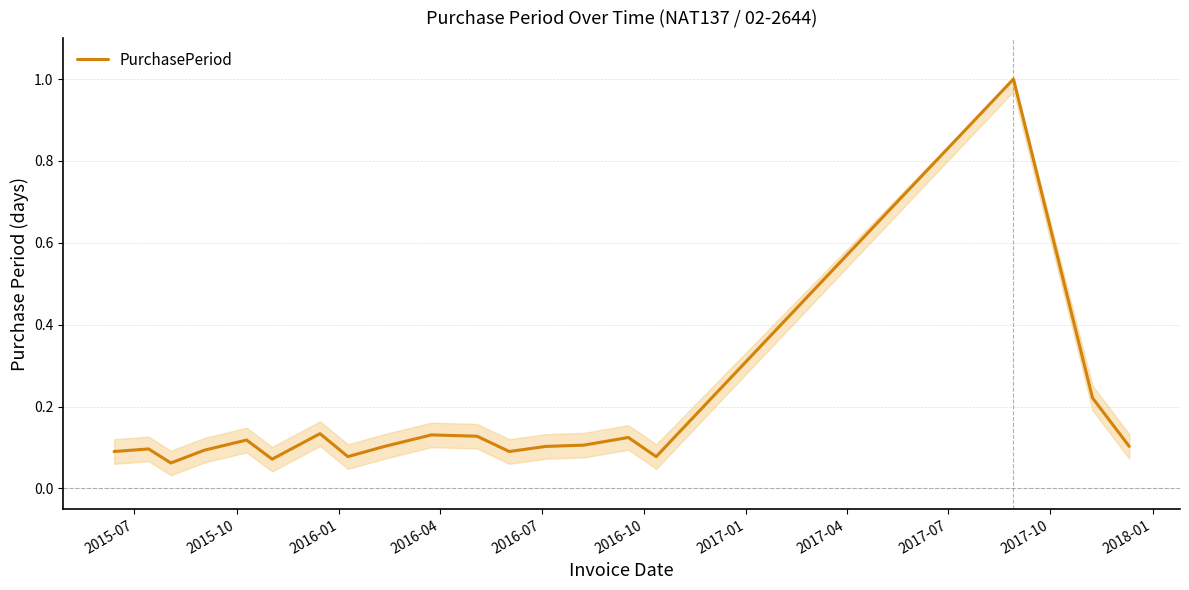

What is the greatest value displayed?

1.0